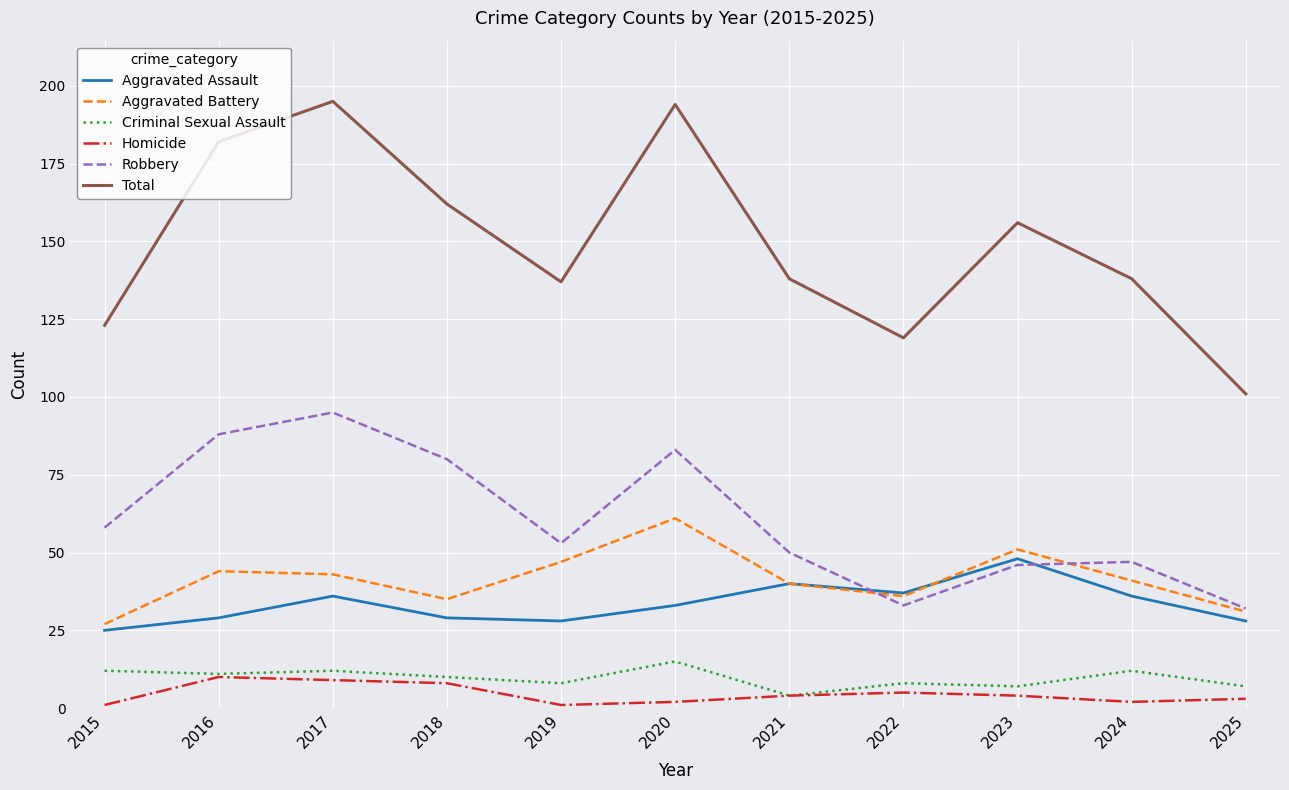

True or false: Criminal Sexual Assault has a value of 7 at 2025.

True